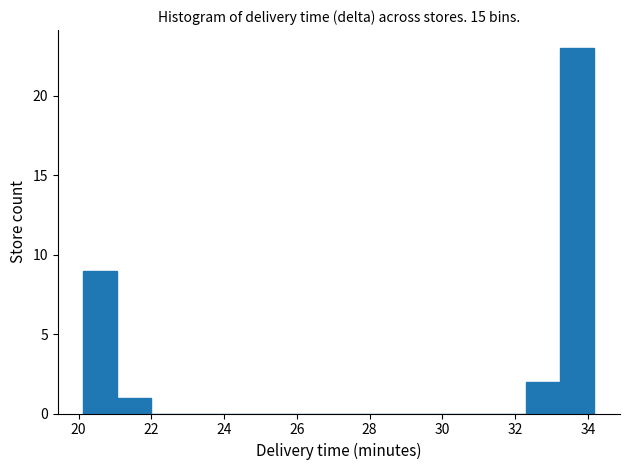

Which range on the x-axis has the tallest bar?

33.2 to 34.2